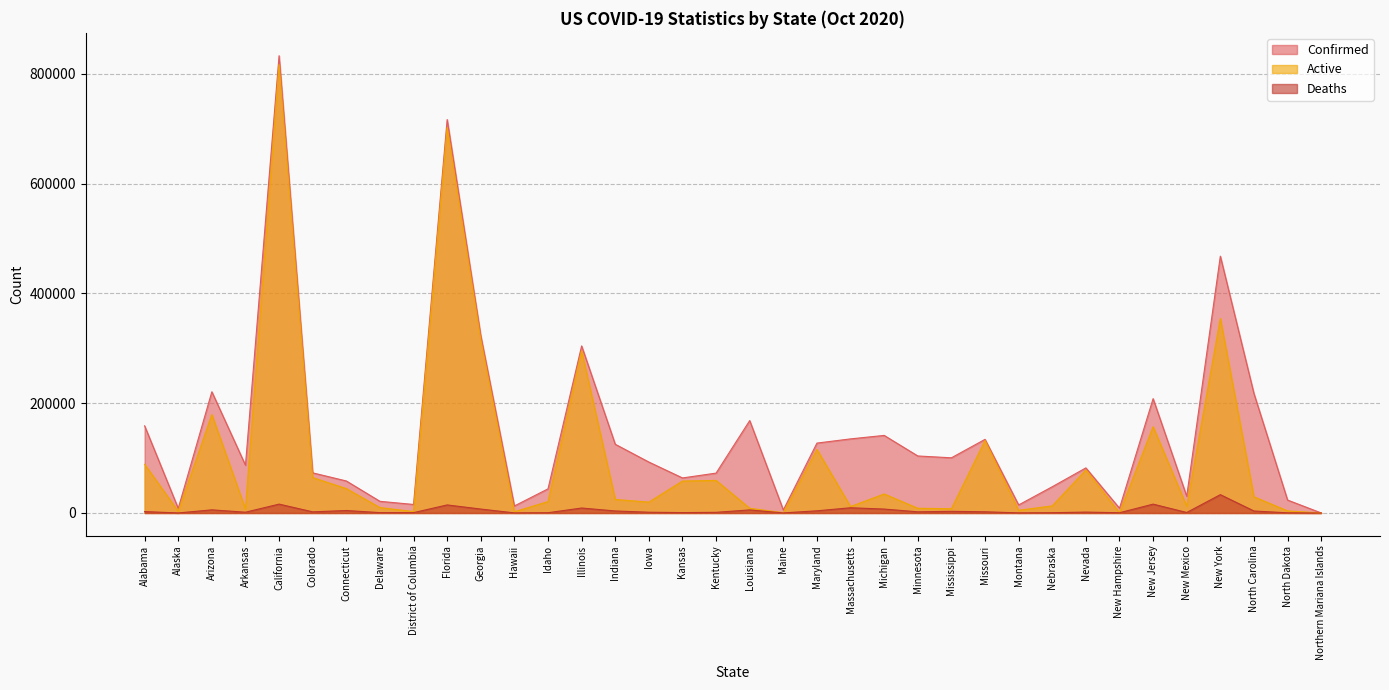

True or false: Active has more than 1 points higher than both neighbors.

True